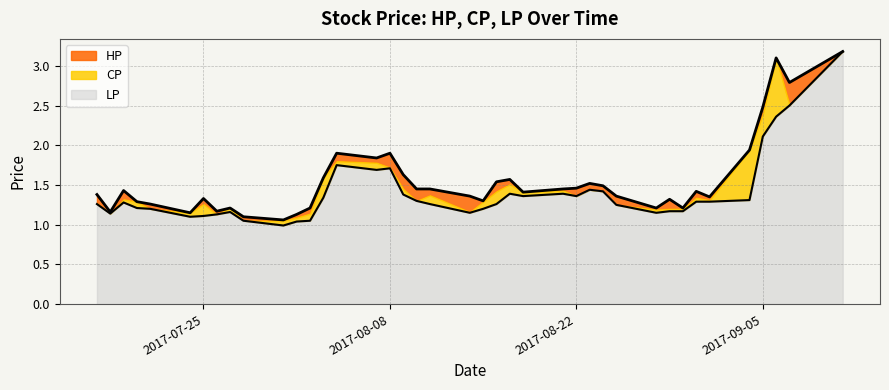

How many categories are shown in the chart?

40